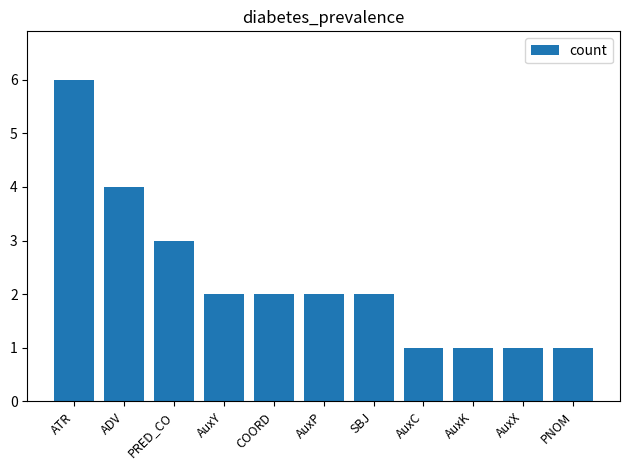

What is the ratio of the value at AuxC to the value at SBJ?

0.5